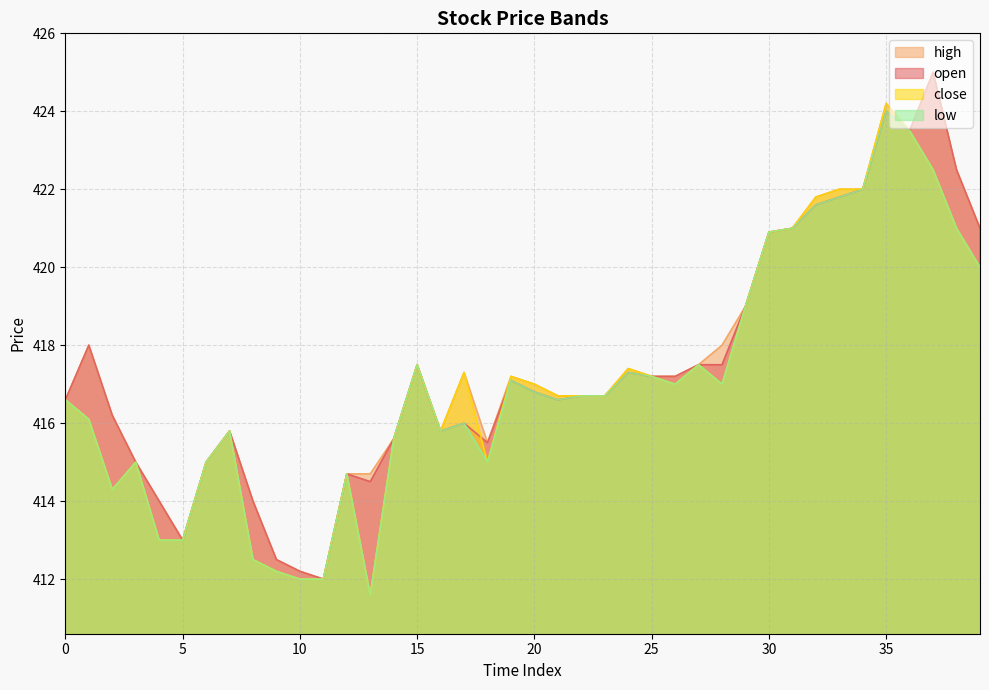

How many lines are shown in the chart?

4